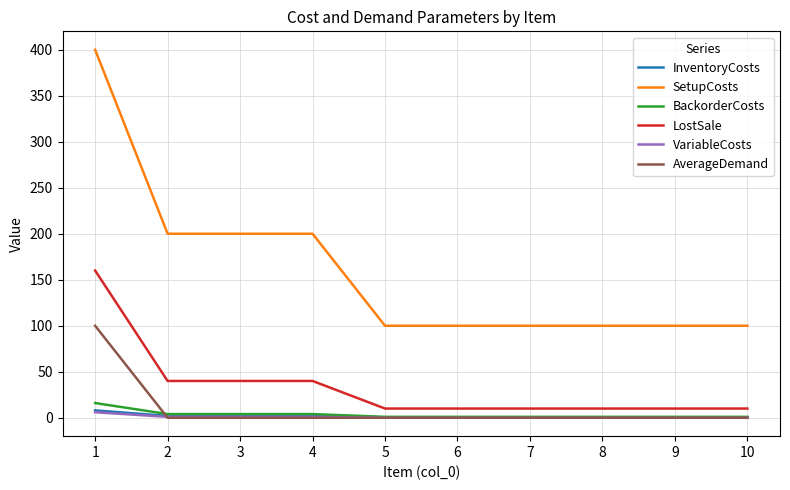

How many lines are shown in the chart?

6